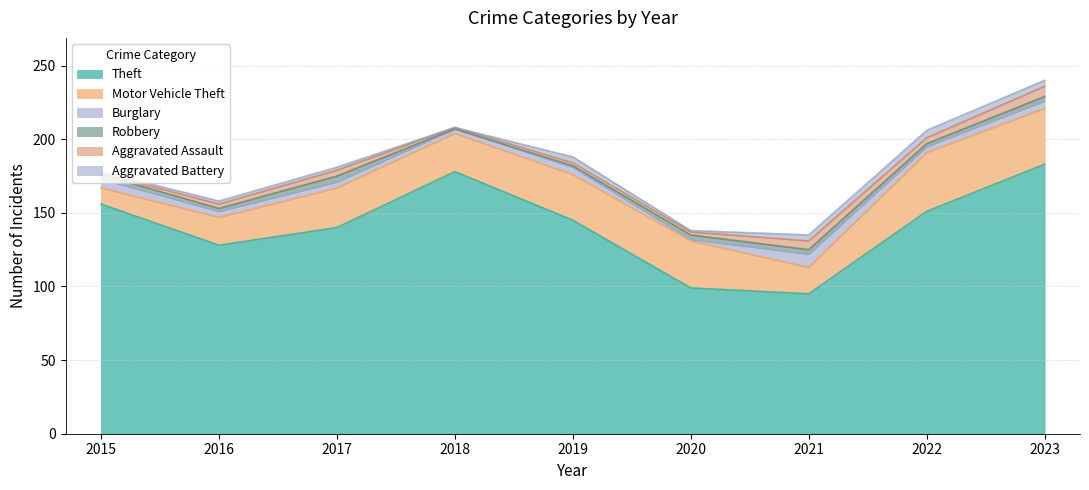

Rank the series at 2021 from highest to lowest value.

Theft, Motor Vehicle Theft, Burglary, Aggravated Assault, Aggravated Battery, Robbery